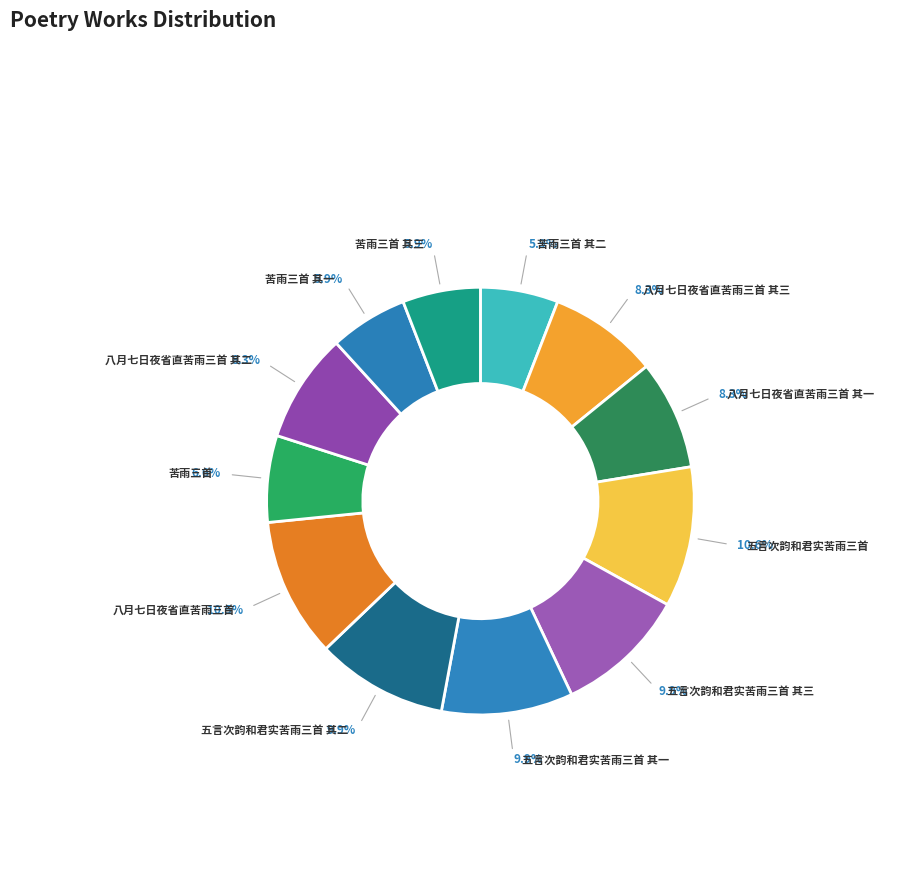

Count the number of slices in the pie.

12